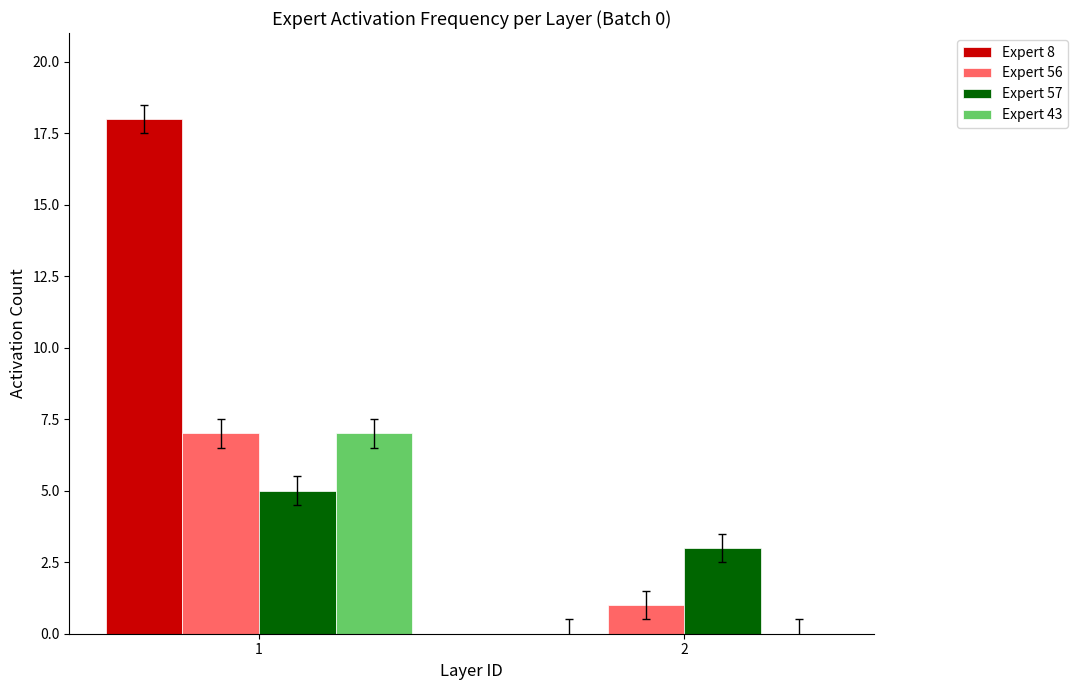

The value of Expert 56 at 1 is 7. True or false?

True